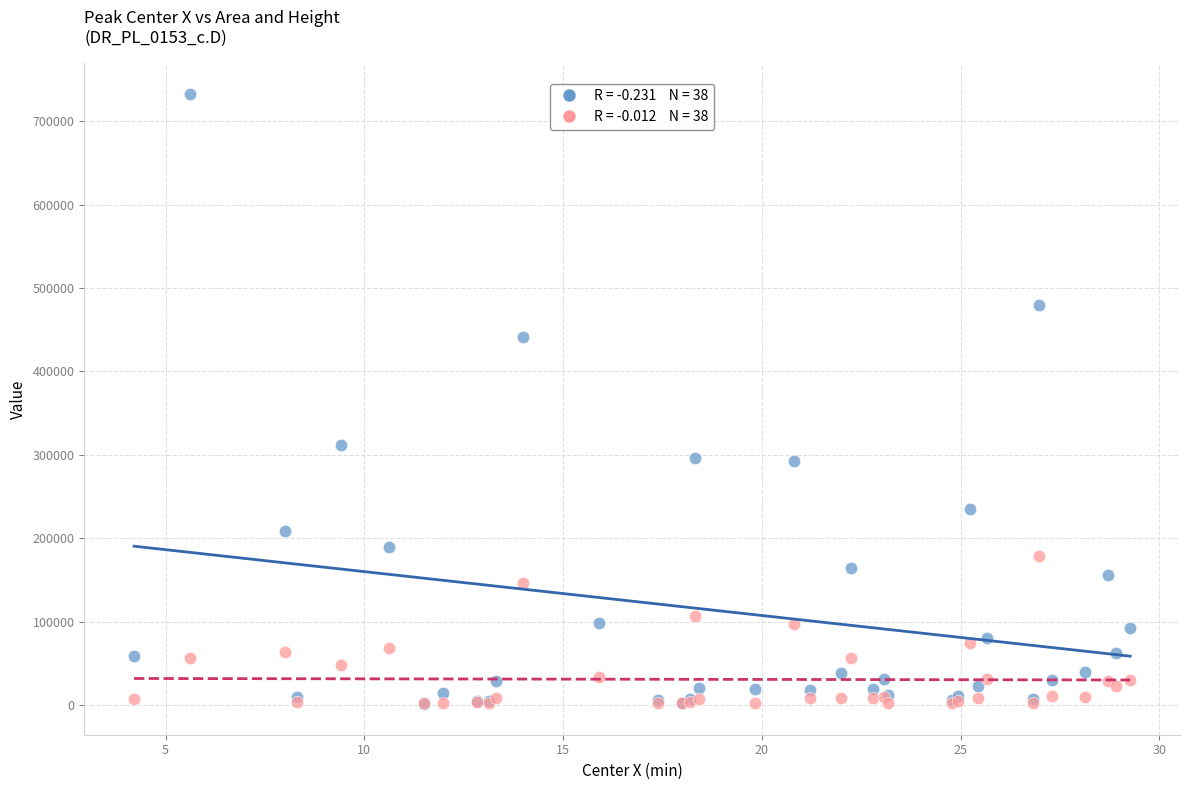

Across all series, what Y value is closest to 366914?

311622.1